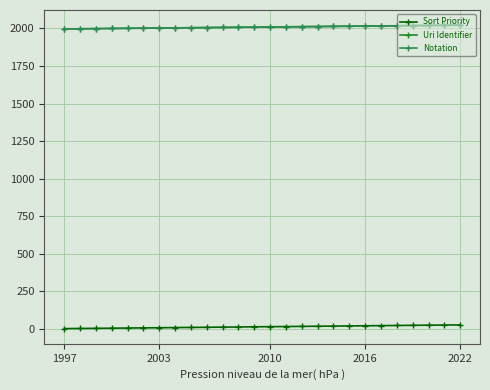

True or false: Sort Priority has more than 2 interior local peaks.

False